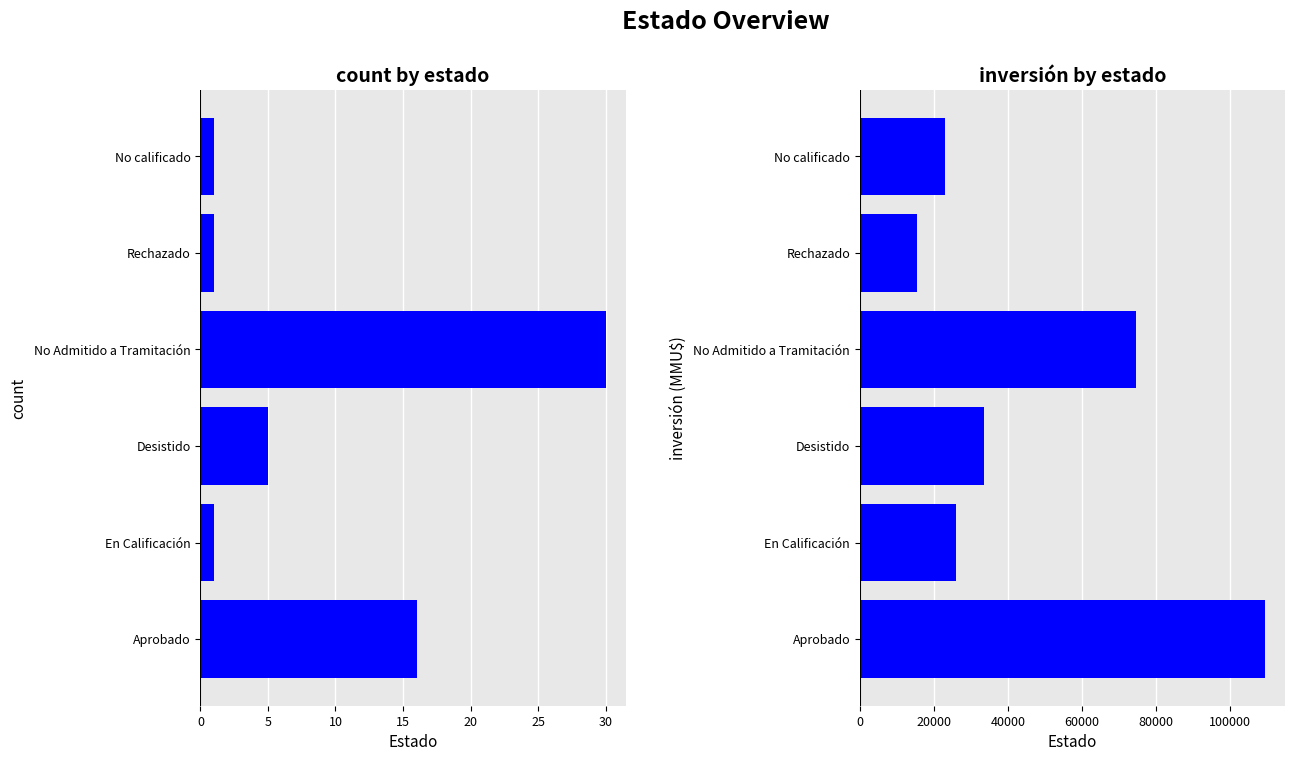

How many data points in total_inversion are above 33572?

2